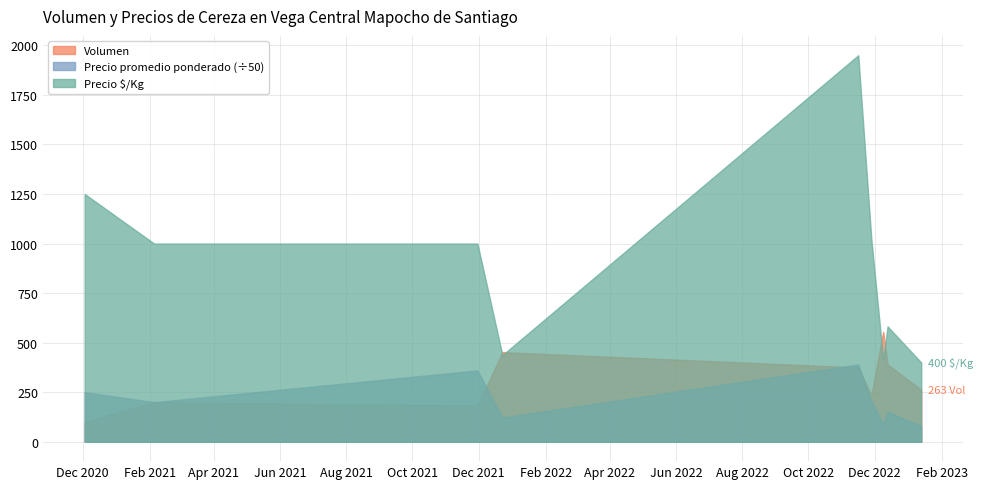

Where is the first local minimum for Volumen?

2